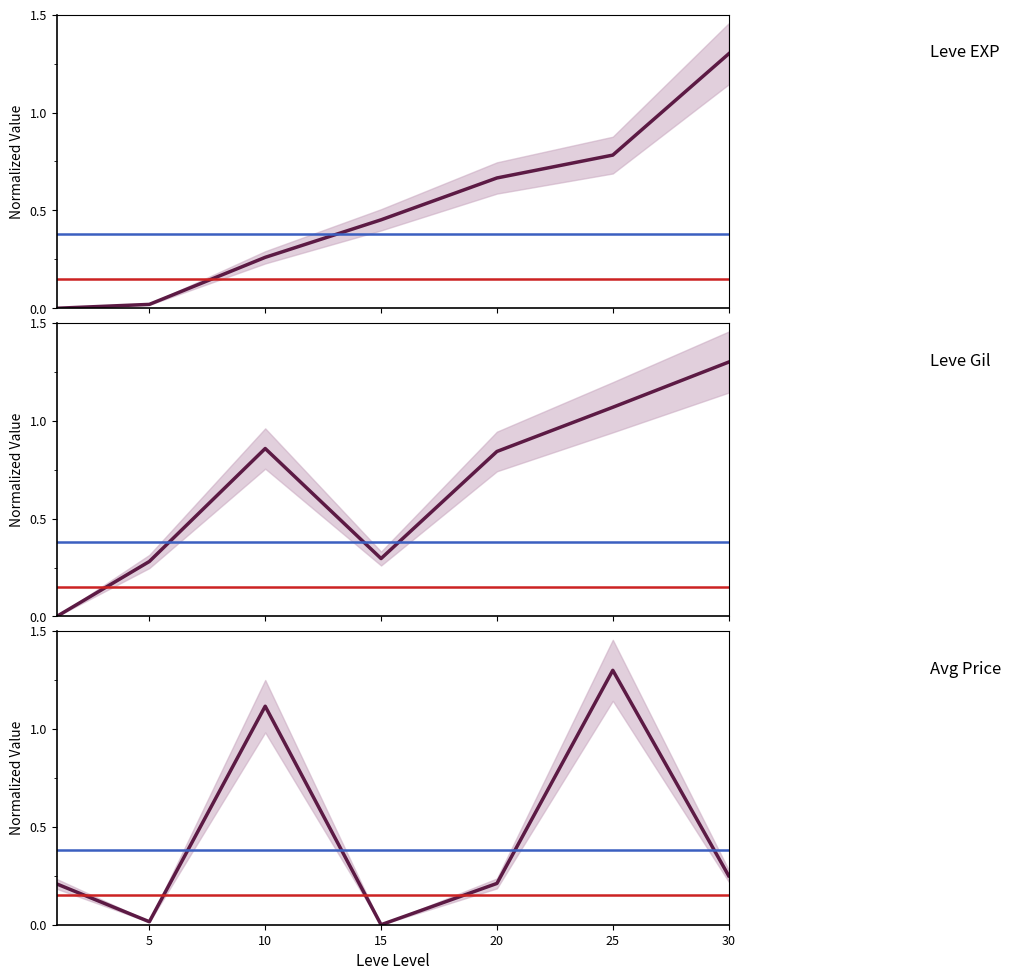

How many series are shown in this chart?

3